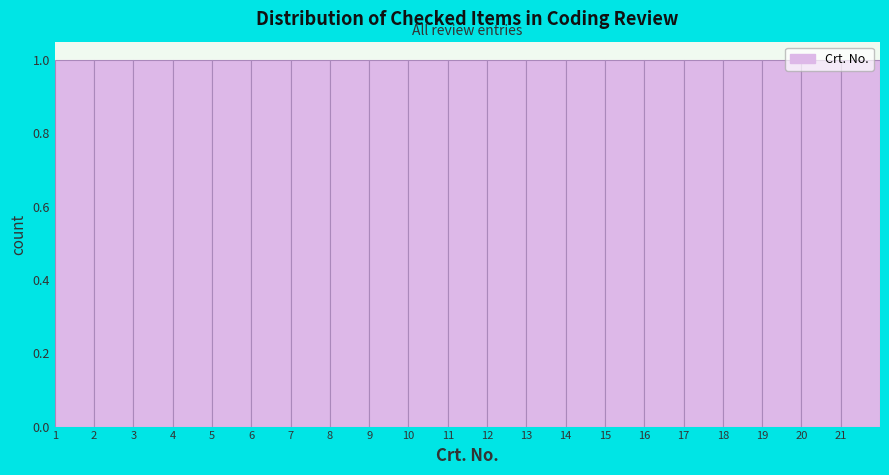

Reading left to right, transcribe this chart: for each bar, give the range it covers on the x-axis and its height. The values are not printed on the chart, so give them approximately, as read against the axis.

1 to 2: 1
2 to 3: 1
3 to 4: 1
4 to 5: 1
5 to 6: 1
6 to 7: 1
7 to 8: 1
8 to 9: 1
9 to 10: 1
10 to 11: 1
11 to 12: 1
12 to 13: 1
13 to 14: 1
14 to 15: 1
15 to 16: 1
16 to 17: 1
17 to 18: 1
18 to 19: 1
19 to 20: 1
20 to 21: 1
21 to 22: 1